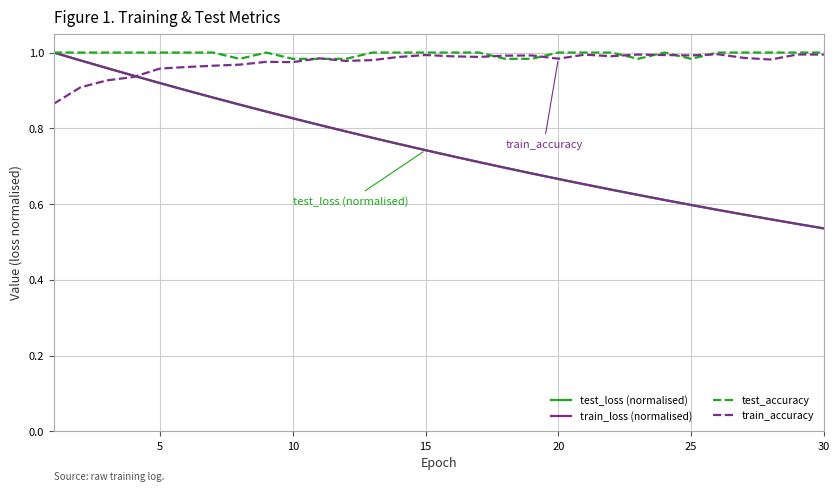

What are all the series names shown in the legend?

test_loss (normalised), train_loss (normalised), test_accuracy, train_accuracy